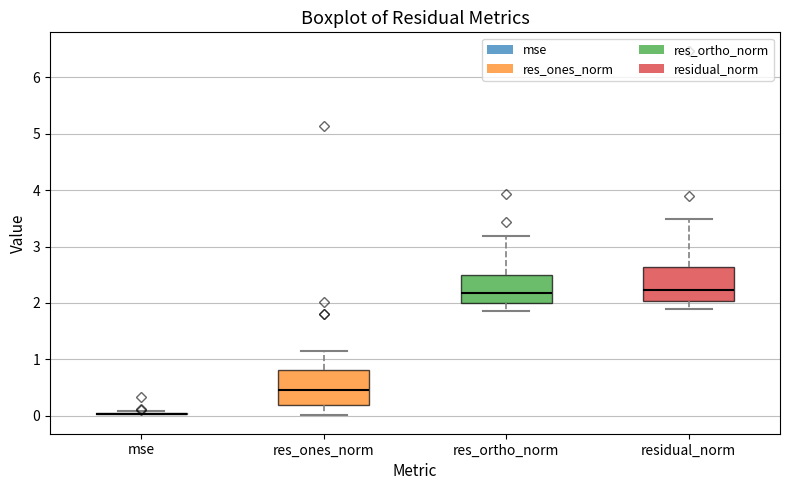

Reading left to right, transcribe this box plot: for each box, give where its median line is, the range the box spans, and where its two whiskers end, as read against the y-axis. The values are not printed on the chart, so give them approximately, as read against the axis.

mse: box collapsed to a line at 0.0, whiskers 0.0 to 0.1
res_ones_norm: median 0.5, box 0.2 to 0.8, whiskers 0.0 to 1.1
res_ortho_norm: median 2.2, box 2.0 to 2.5, whiskers 1.9 to 3.2
residual_norm: median 2.2, box 2.0 to 2.6, whiskers 1.9 to 3.5